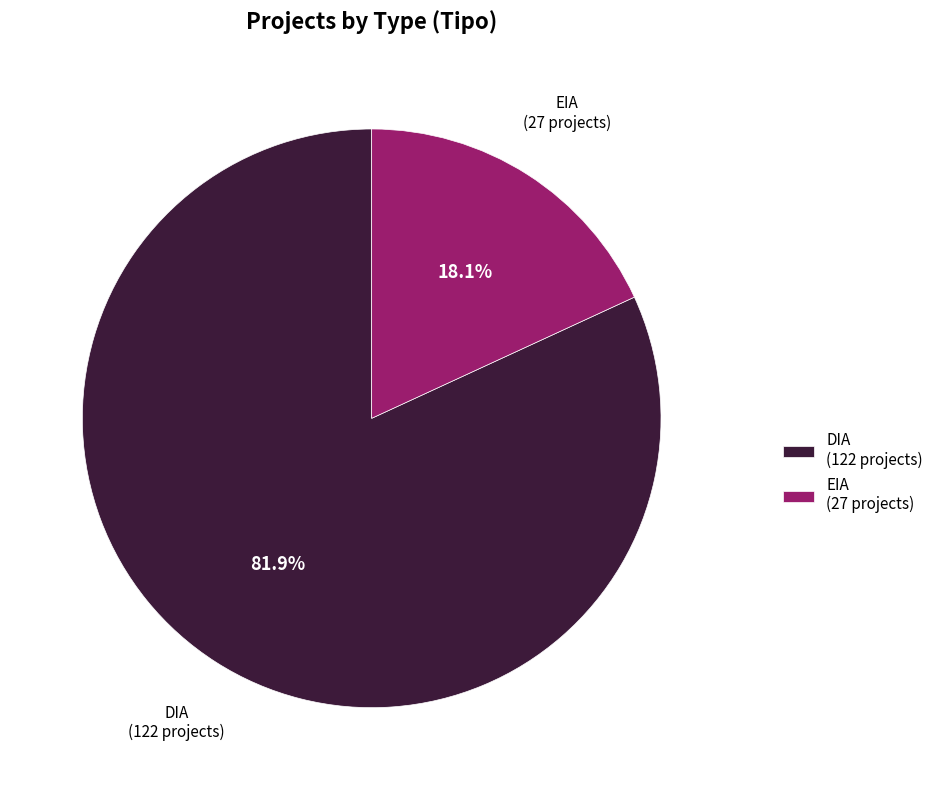

How many slices are in this pie chart?

2